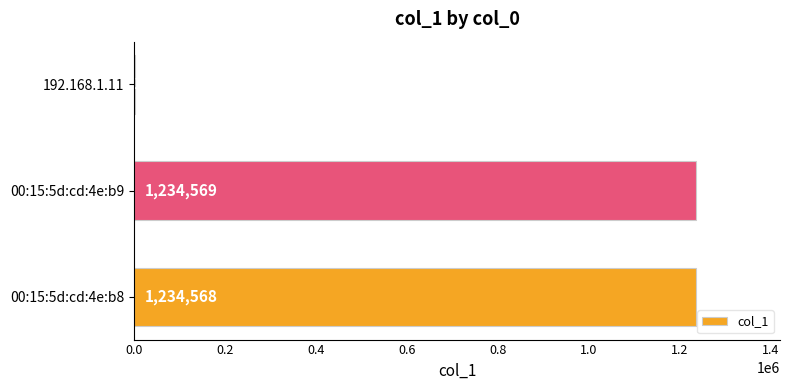

Reading bottom to top, list all the values displayed in this chart.

00:15:5d:cd:4e:b8=1234568	00:15:5d:cd:4e:b9=1234569	192.168.1.11=1234